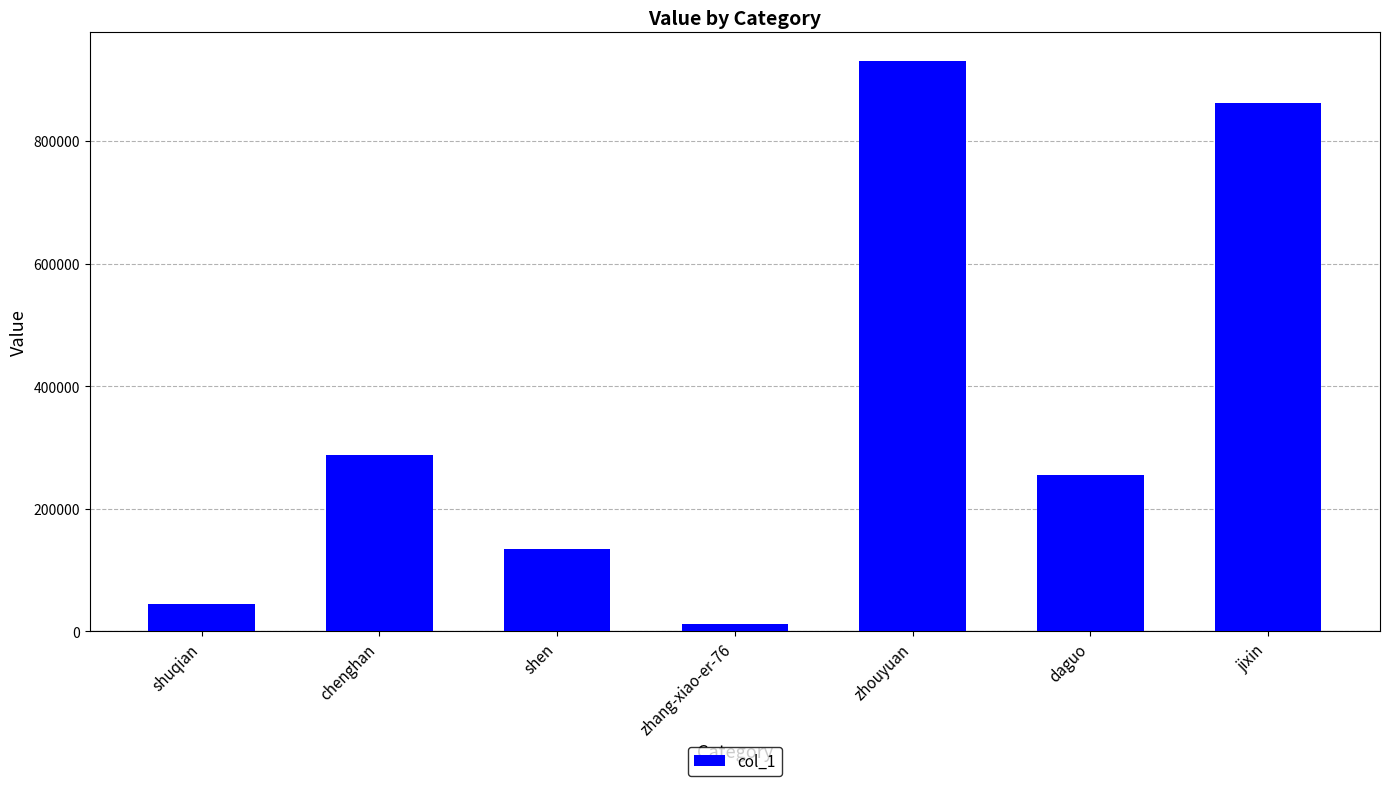

What is the maximum value shown in the chart?

930753